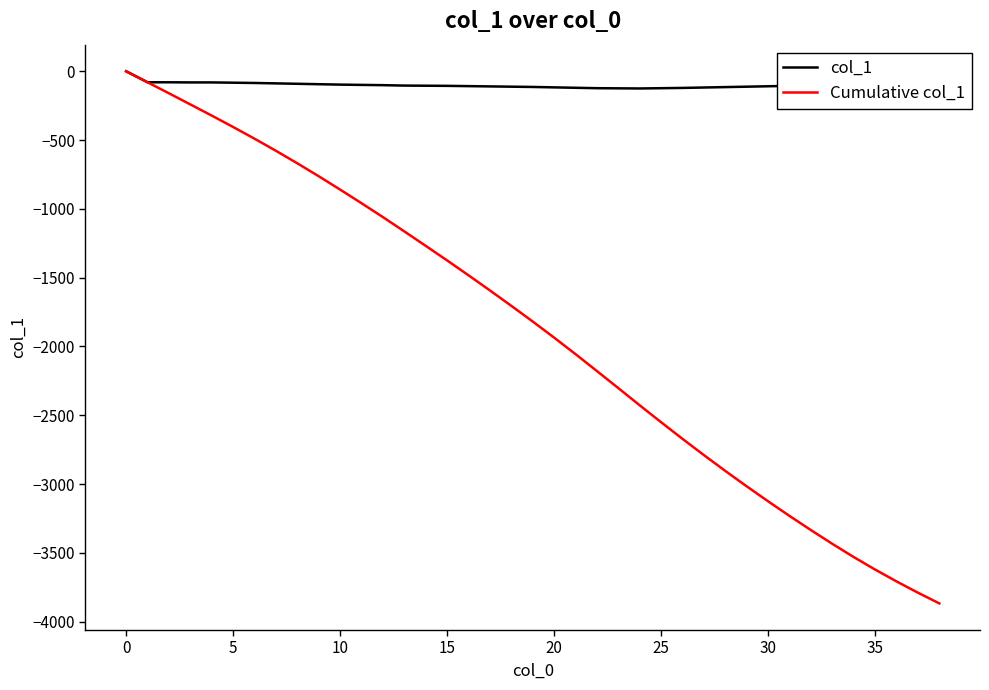

List the series in order of their overall mean, lowest first.

Cumulative col_1, col_1